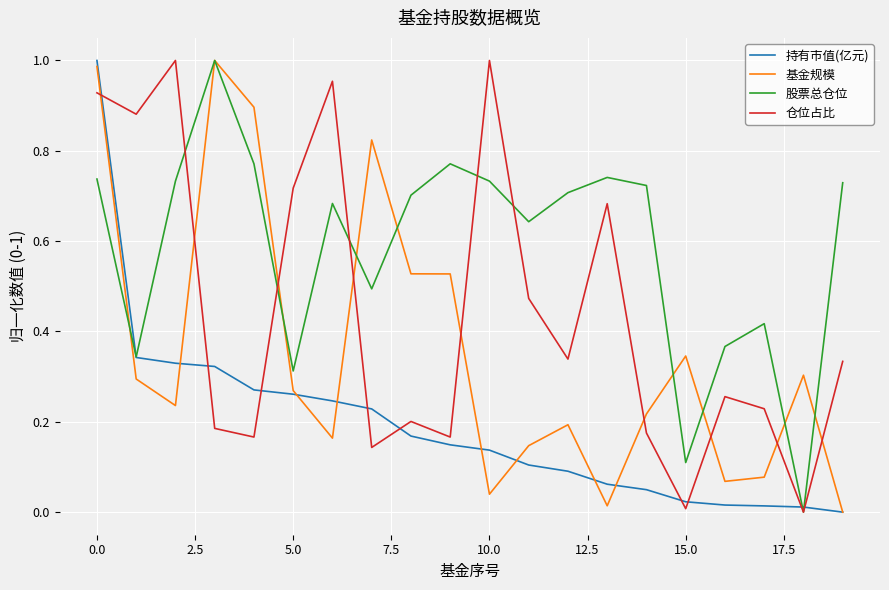

Rank the series by their average value, from lowest to highest.

持有市值(亿元), 基金规模, 仓位占比, 股票总仓位